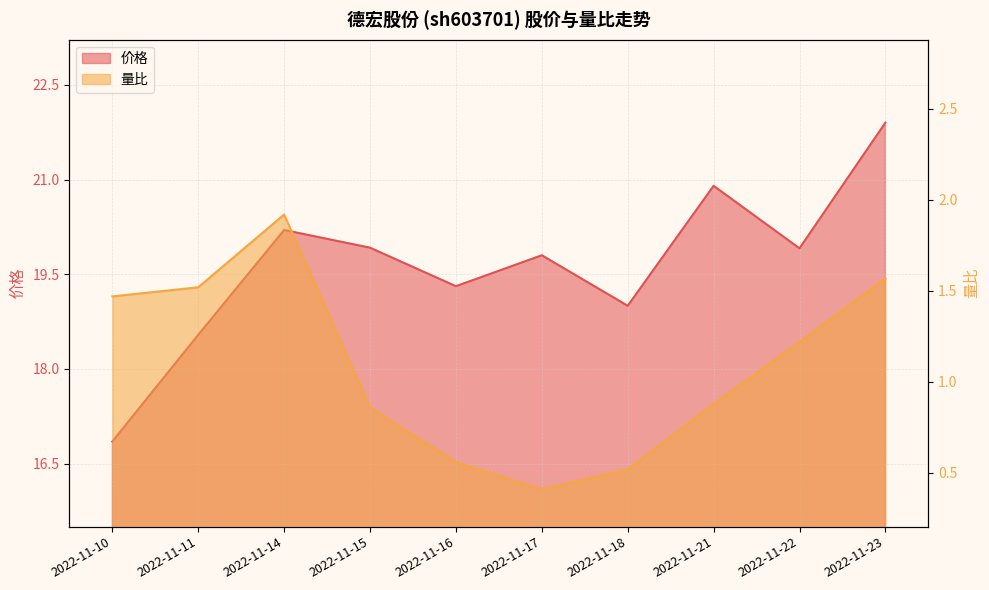

What is the greatest value displayed?

21.9